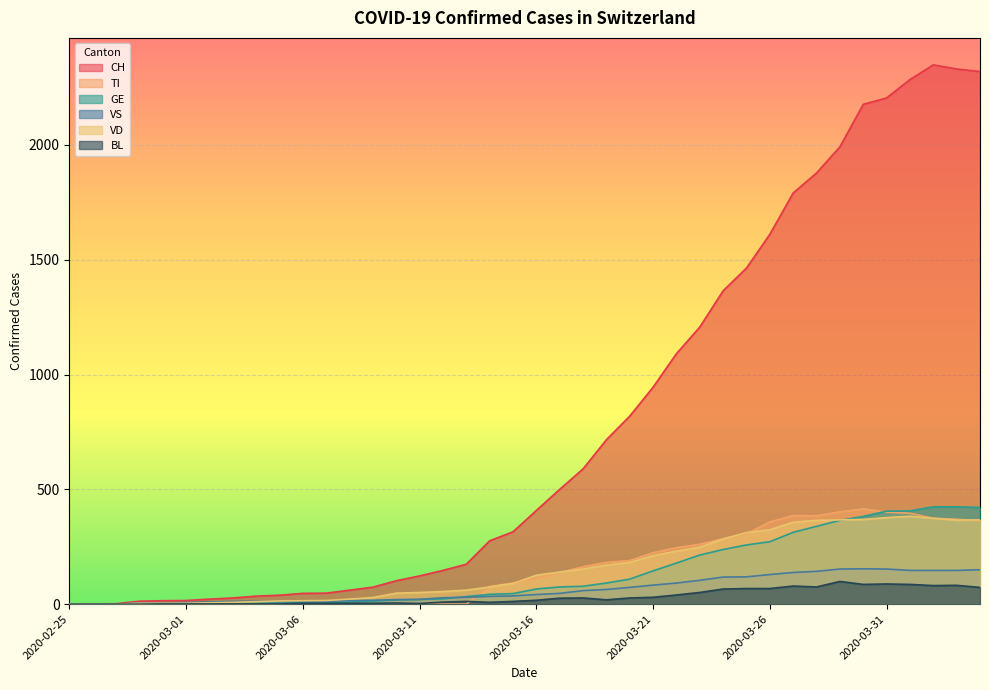

Which series has the largest total across all categories?

CH